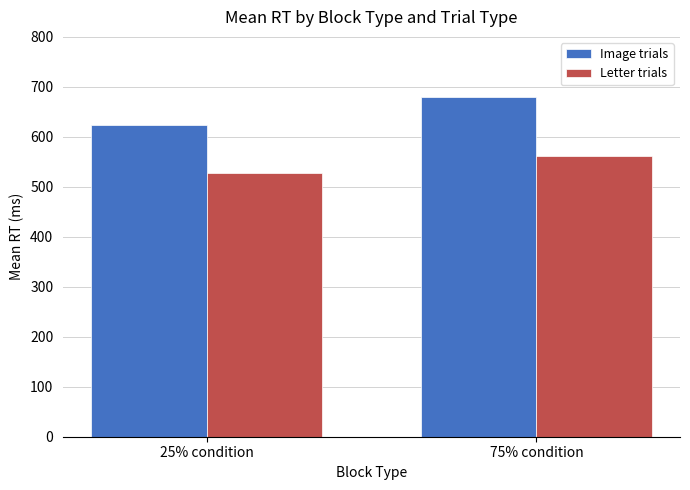

How many data points in Letter trials are above 560?

1